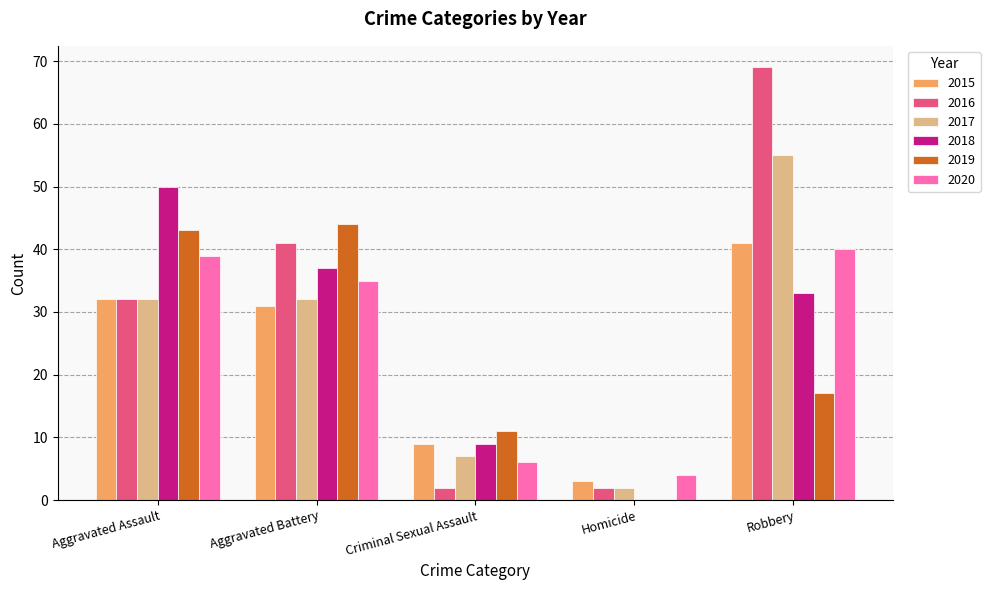

How many categories are shown in the chart?

5